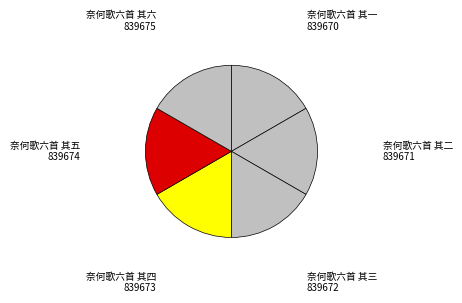

What is the ratio of the value at 奈何歌六首 其一 to the value at 奈何歌六首 其六?

1.0